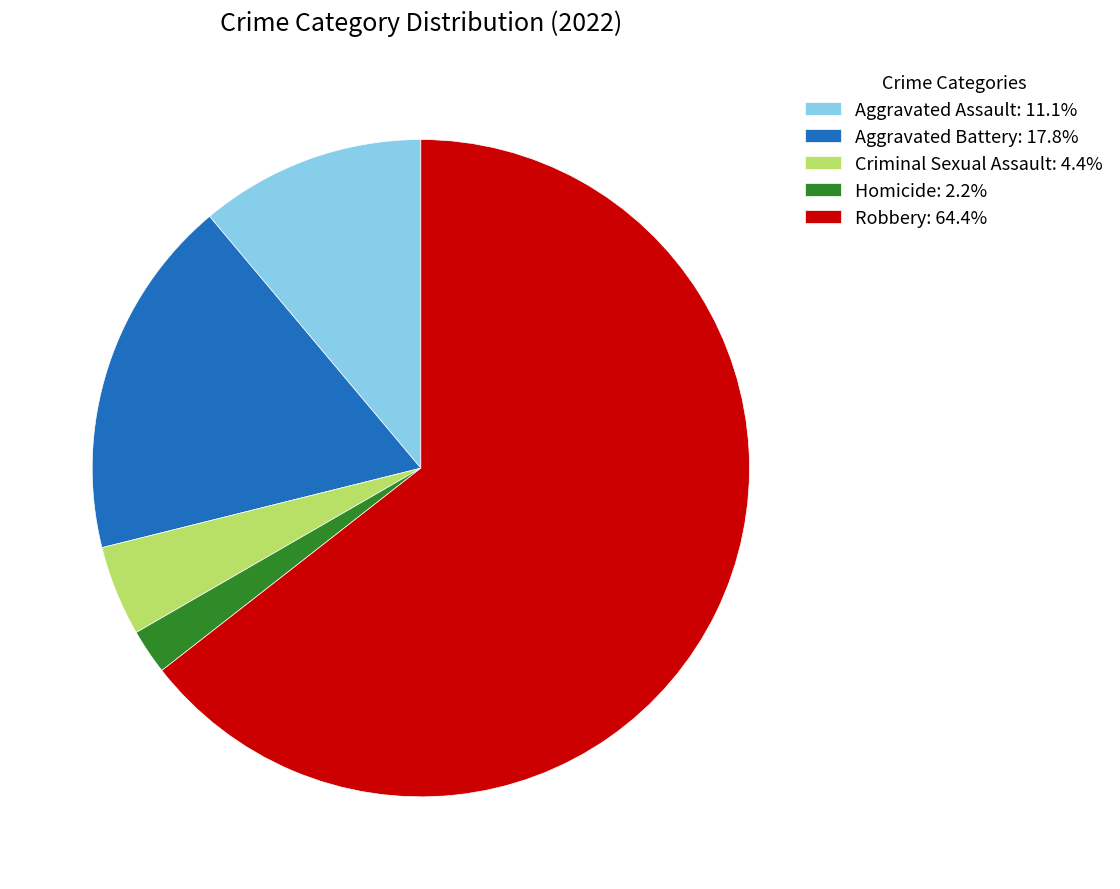

True or false: Robbery accounts for 53% of the total.

False